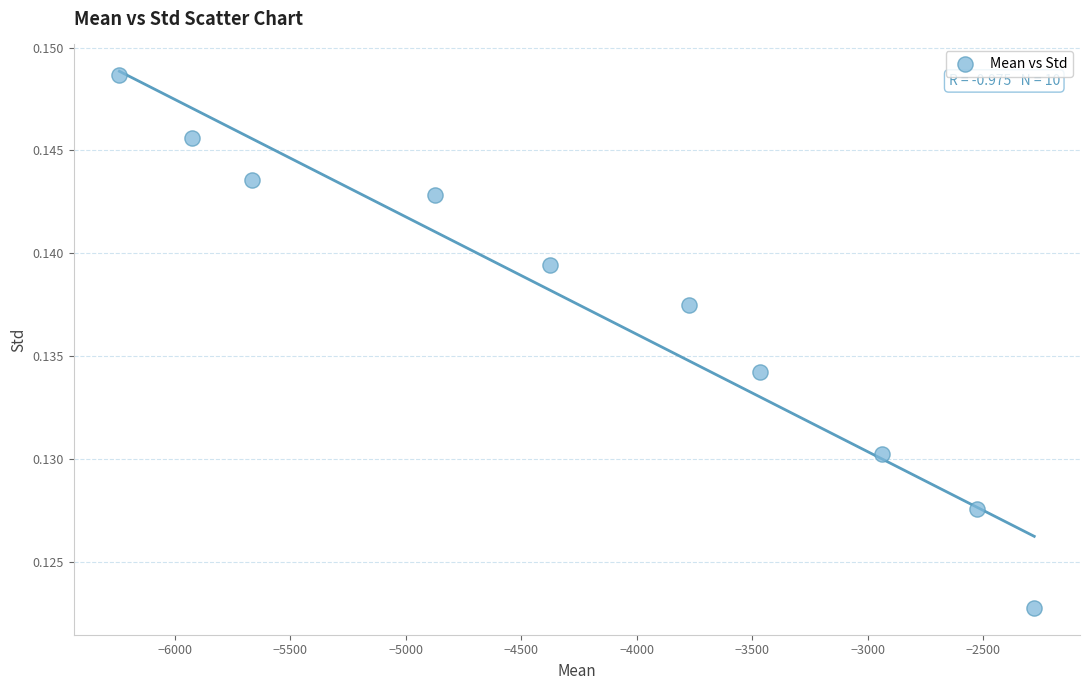

What is the range of X values (max minus min)?

3958.8